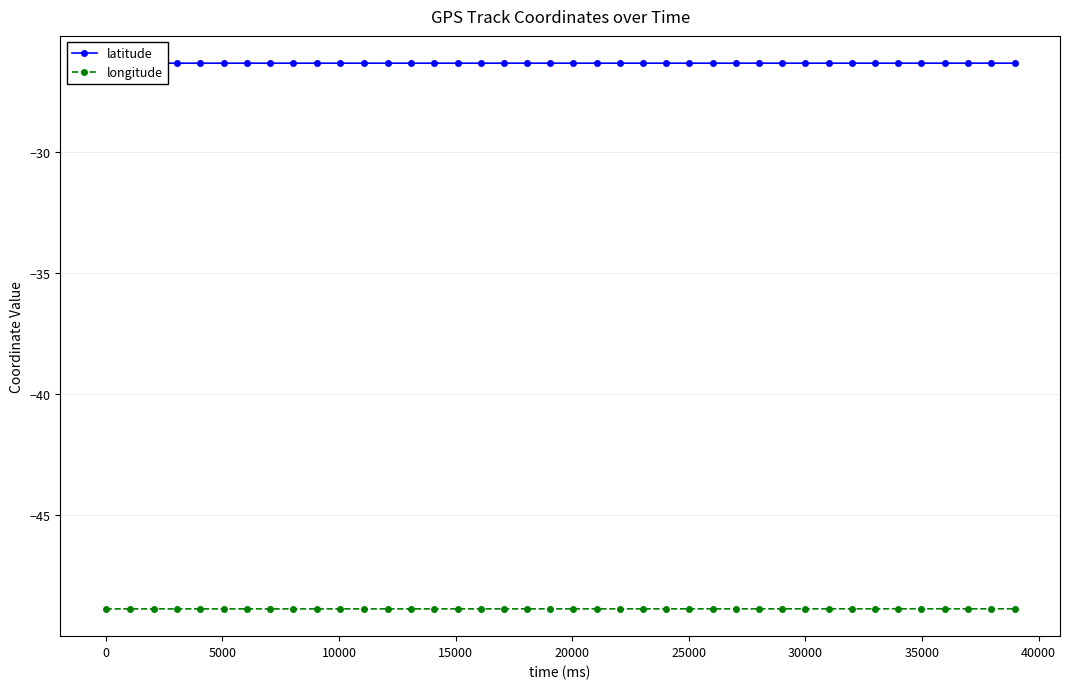

What is the highest value of the longitude series?

-48.9